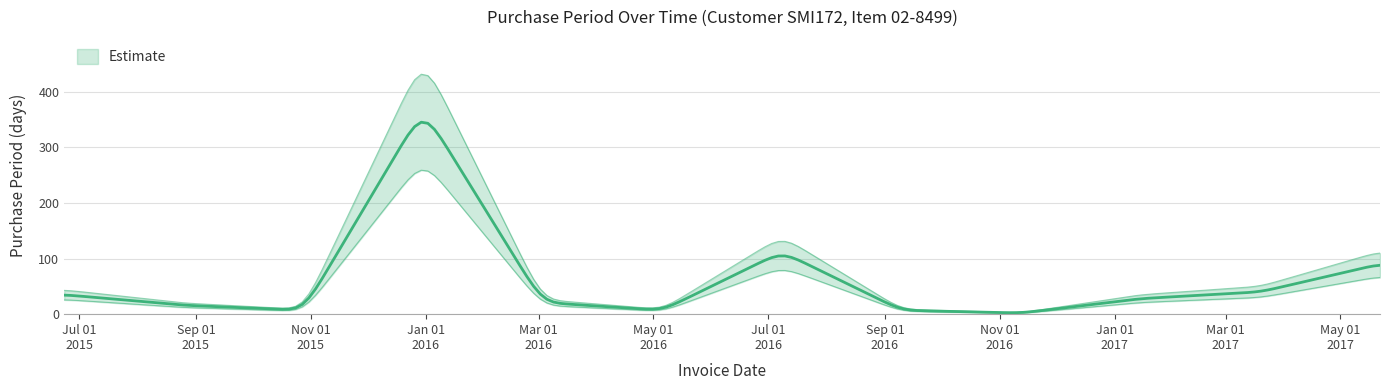

Where does the data first go above 28?

2015-06-23